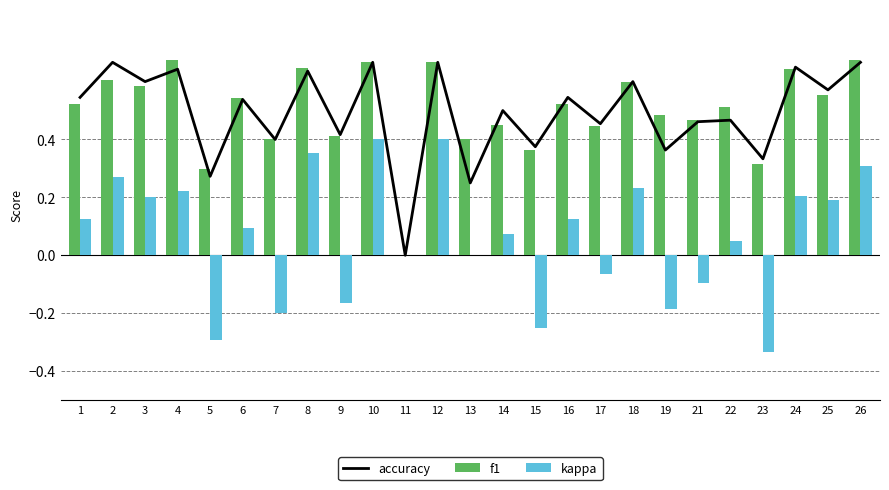

Reading right to left, transcribe all the data shown in this chart.

accuracy: 0.7	0.6	0.7	0.3	0.5	0.5	0.4	0.6	0.5	0.5	0.4	0.5	0.2	0.7	0.0	0.7	0.4	0.6	0.4	0.5	0.3	0.6	0.6	0.7	0.5
f1: 0.7	0.6	0.6	0.3	0.5	0.5	0.5	0.6	0.4	0.5	0.4	0.5	0.4	0.7	0.0	0.7	0.4	0.6	0.4	0.5	0.3	0.7	0.6	0.6	0.5
kappa: 0.3	0.2	0.2	-0.3	0.0	-0.1	-0.2	0.2	-0.1	0.1	-0.2	0.1	0.0	0.4	0.0	0.4	-0.2	0.4	-0.2	0.1	-0.3	0.2	0.2	0.3	0.1